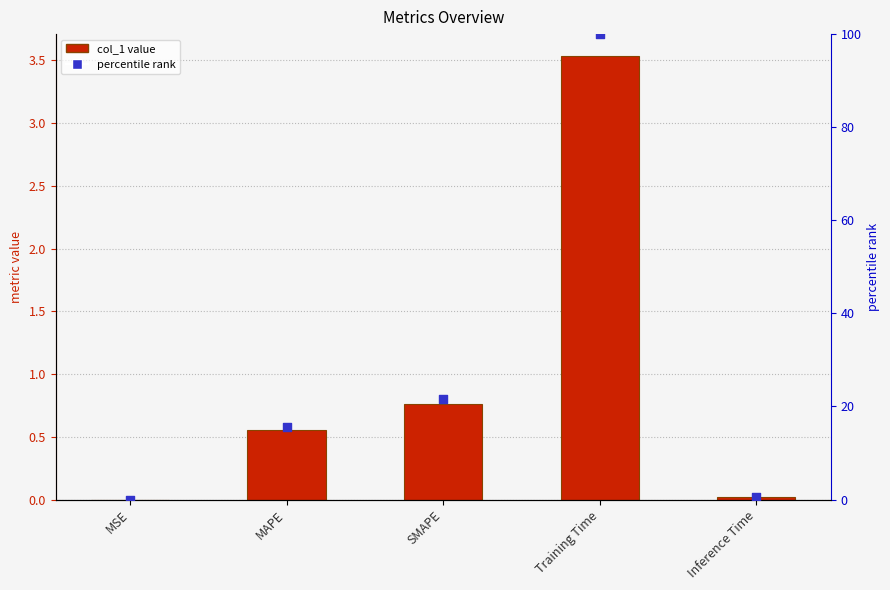

Which series contains the highest Y value?

percentile rank within the sample